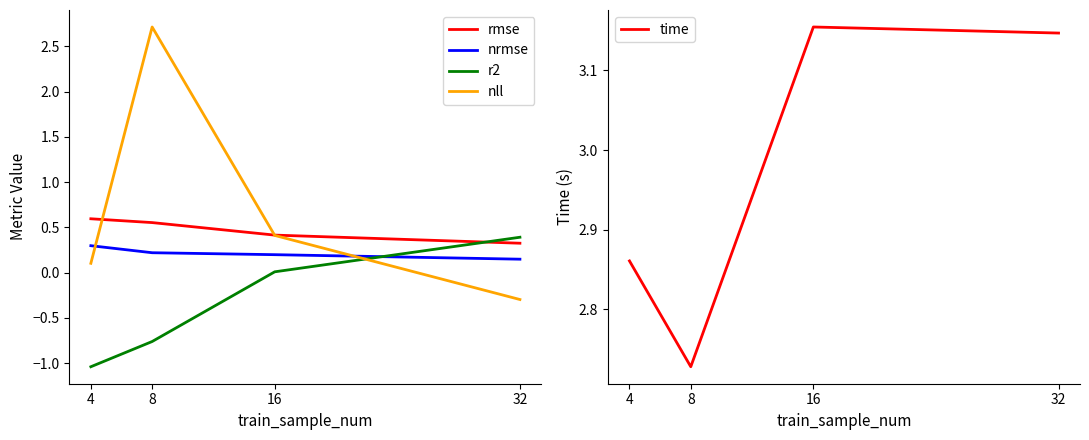

At which category is the sum across all series the highest?

8